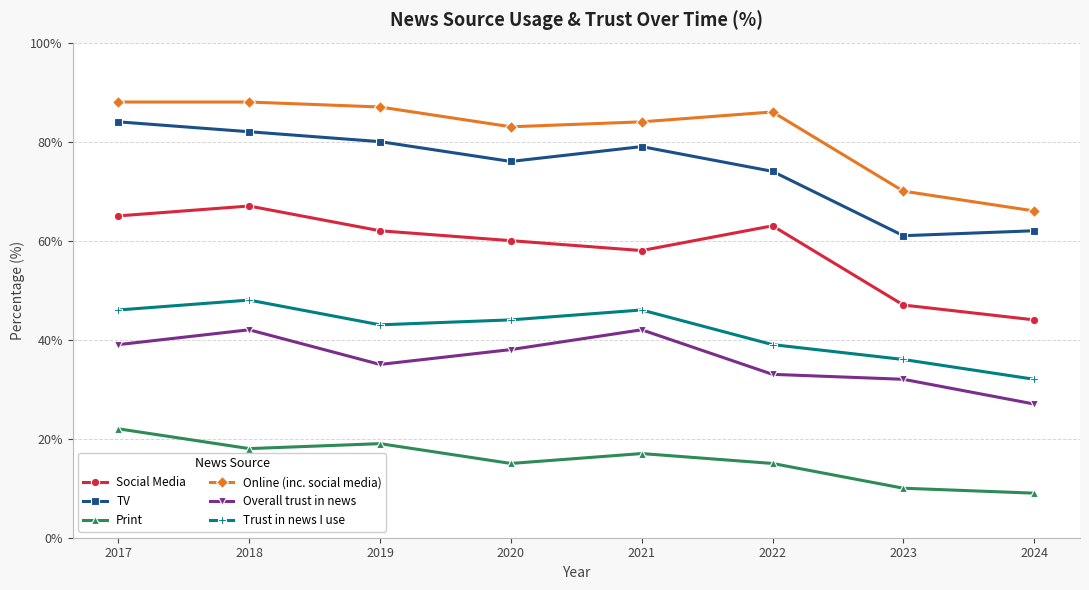

What is the difference between the highest and lowest values at 2018?

70